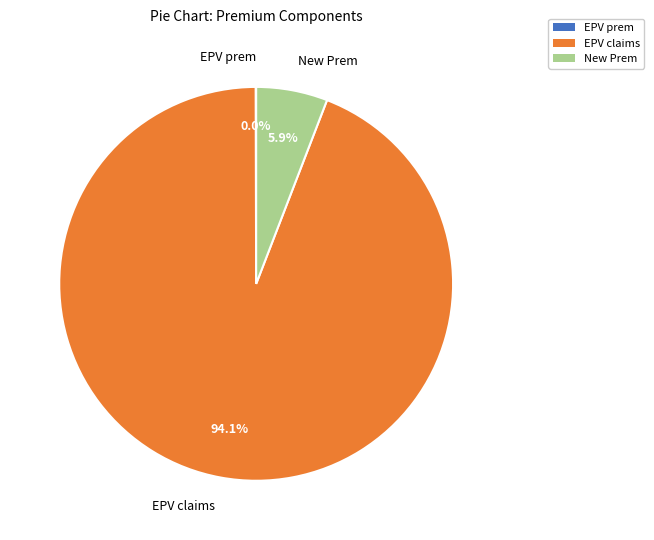

Which category has the biggest portion of the pie?

EPV claims